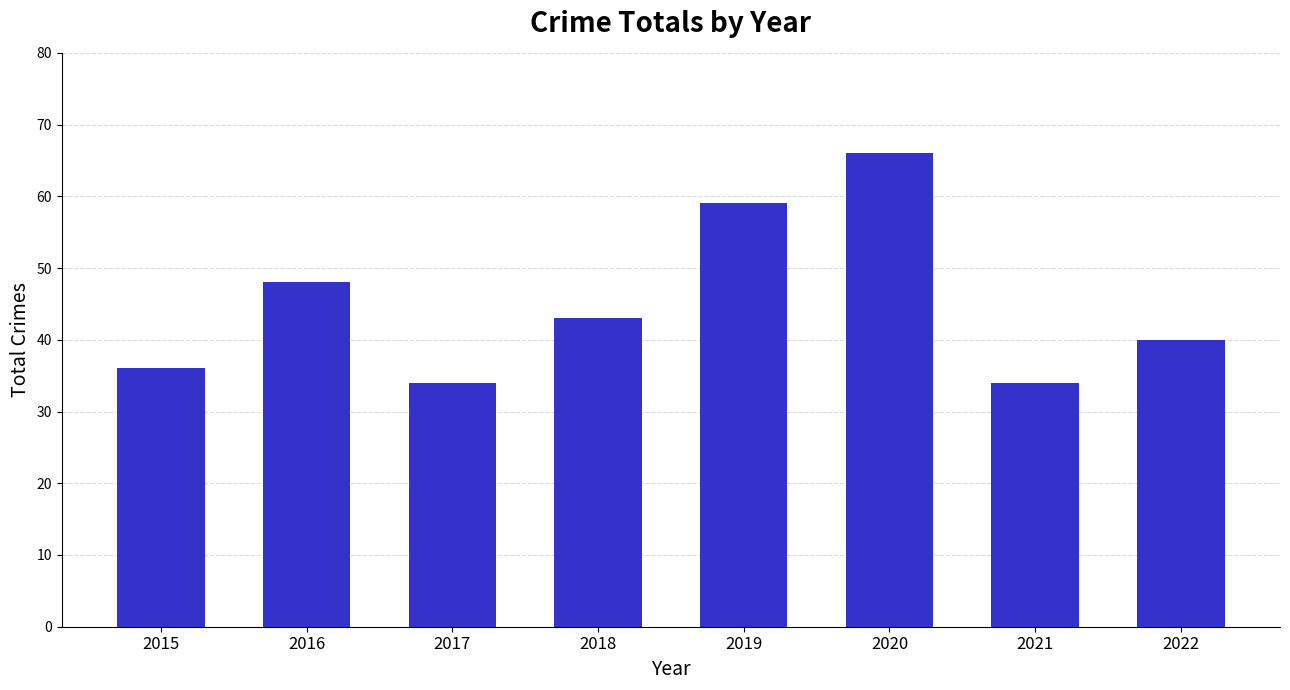

What is the change in value from 2017 to 2019?

+25